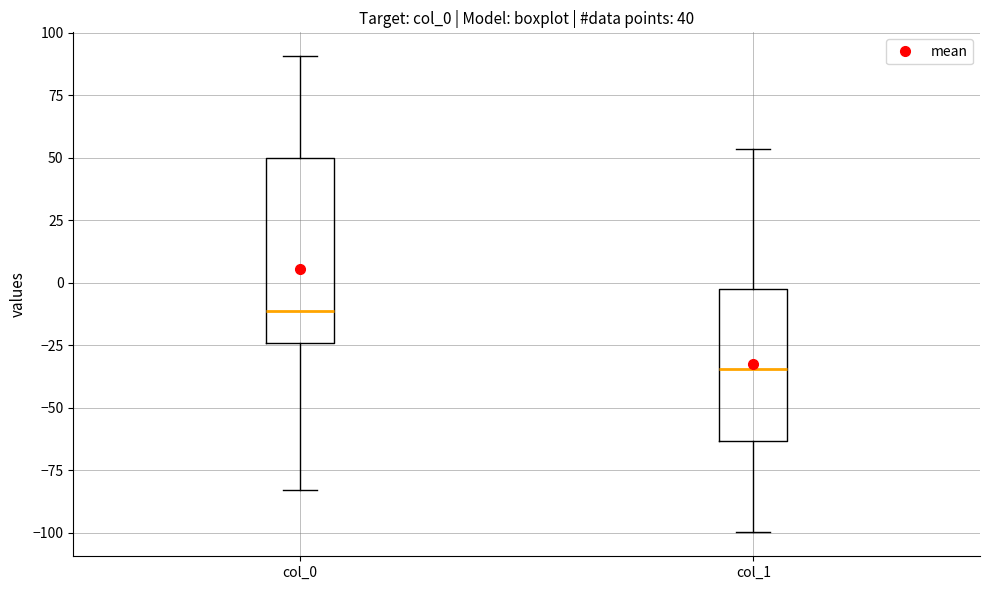

Which box has the lowest median line?

col_1